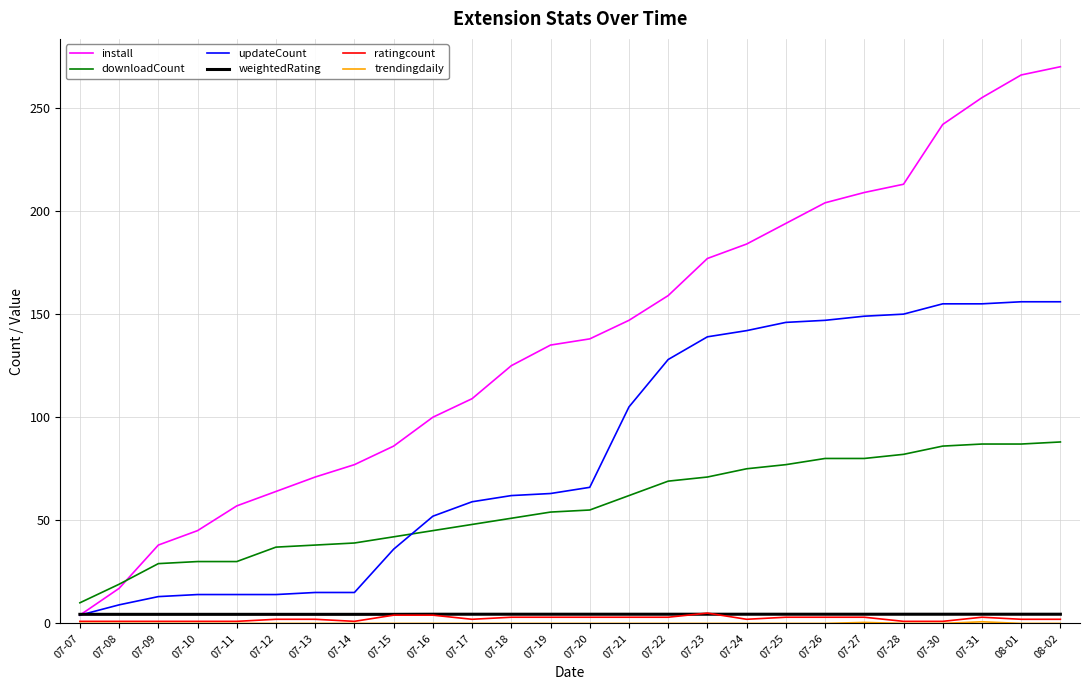

What is the difference between the install values at 07-15 and 07-18?

39.0